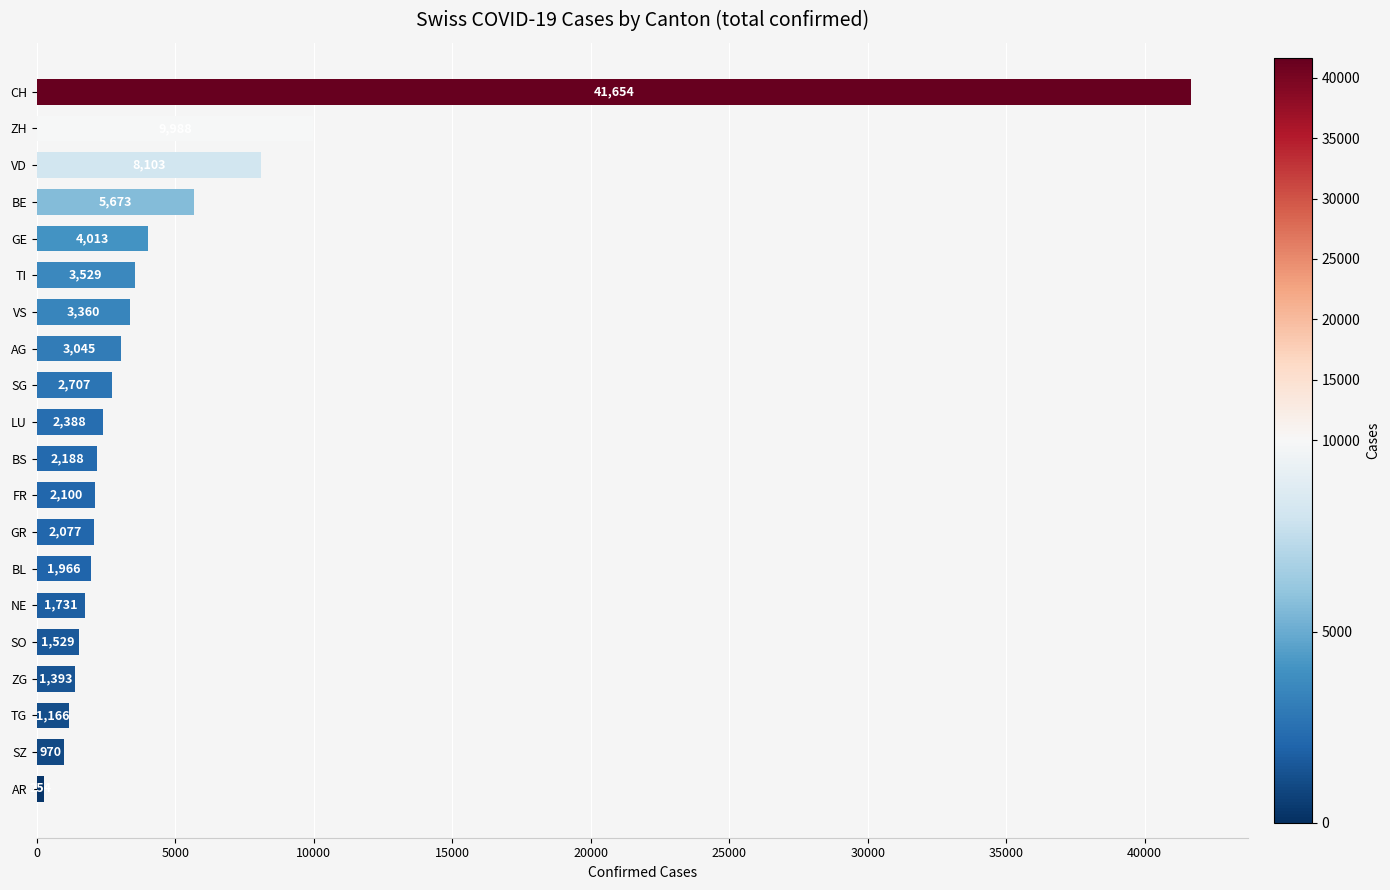

What position from the bottom is BE?

17